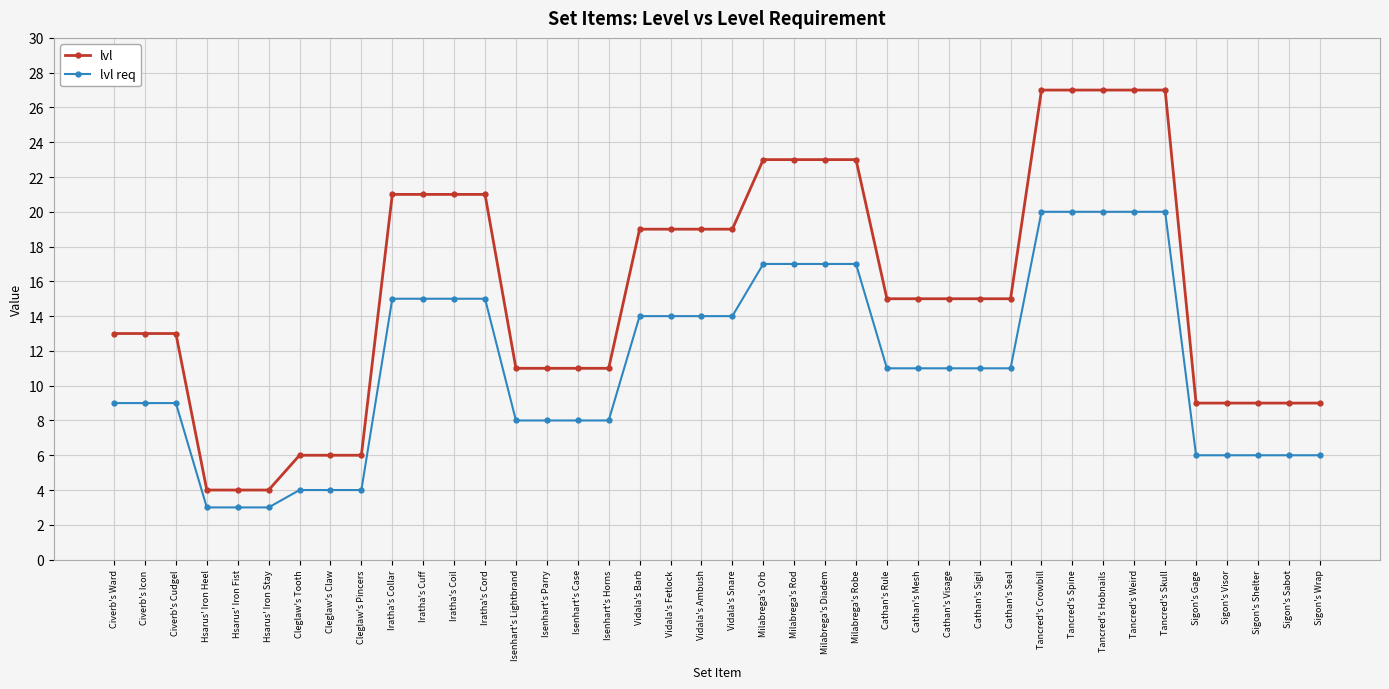

True or false: lvl and lvl req intersect in this chart.

False